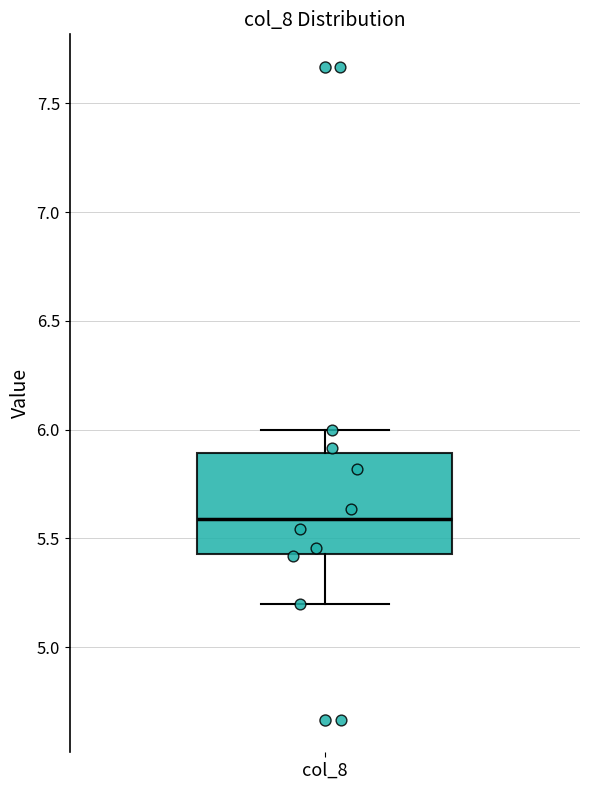

Where does the lower whisker of the box for col_8 end on the y-axis? The values are not printed on the chart, so give them approximately, as read against the axis.

5.20